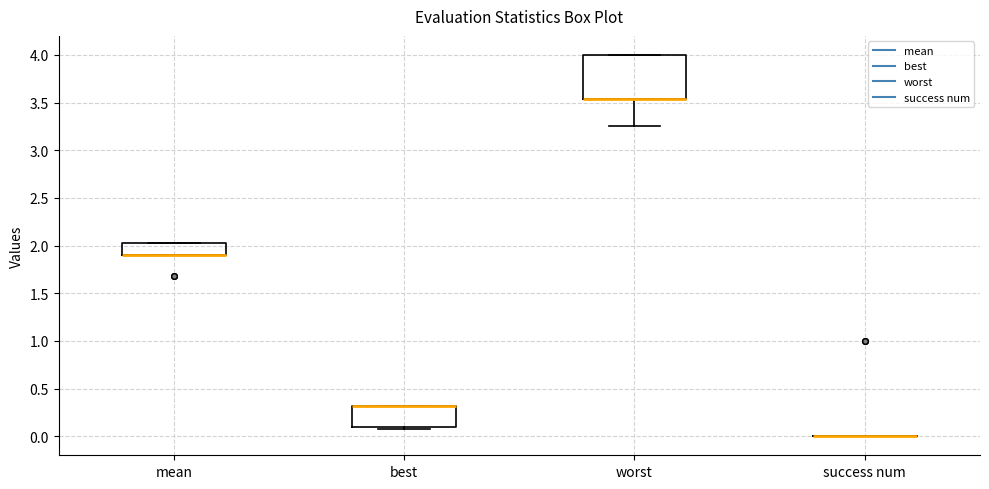

Which box is the tallest, from its lower edge to its upper edge?

worst